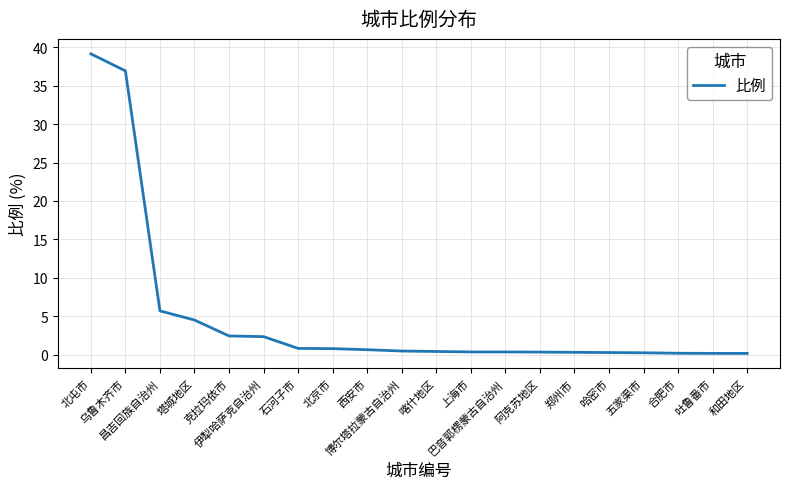

What is the maximum value shown in the chart?

39.1